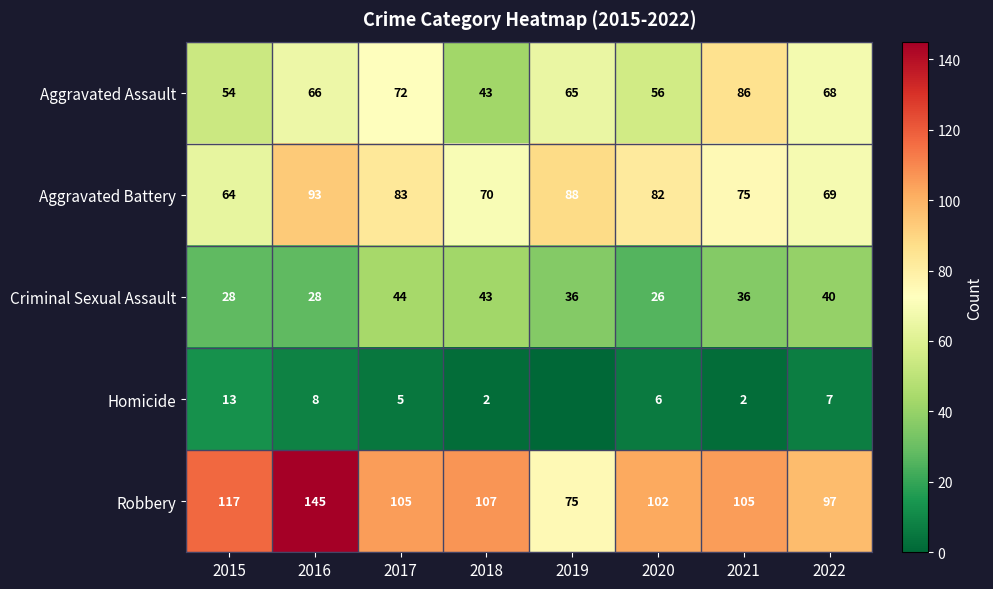

What is the greatest value displayed?

145